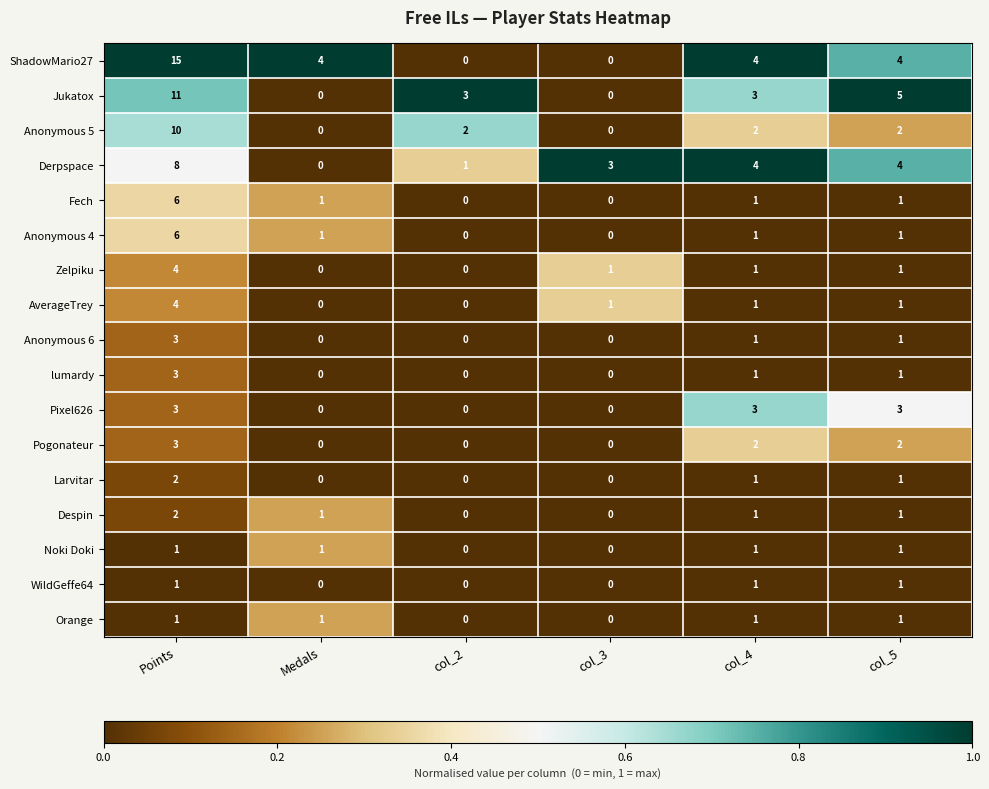

The value of WildGeffe64 at Points is 2. True or false?

False